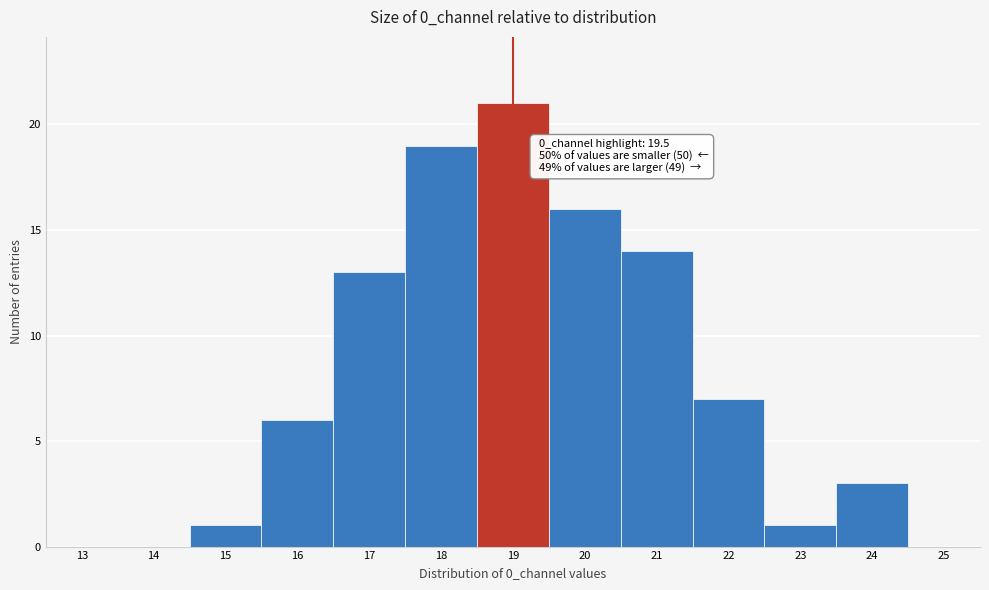

Reading left to right, transcribe all the data shown in this chart.

13=0	14=0	15=1	16=6	17=13	18=19	19=21	20=16	21=14	22=7	23=1	24=3	25=0